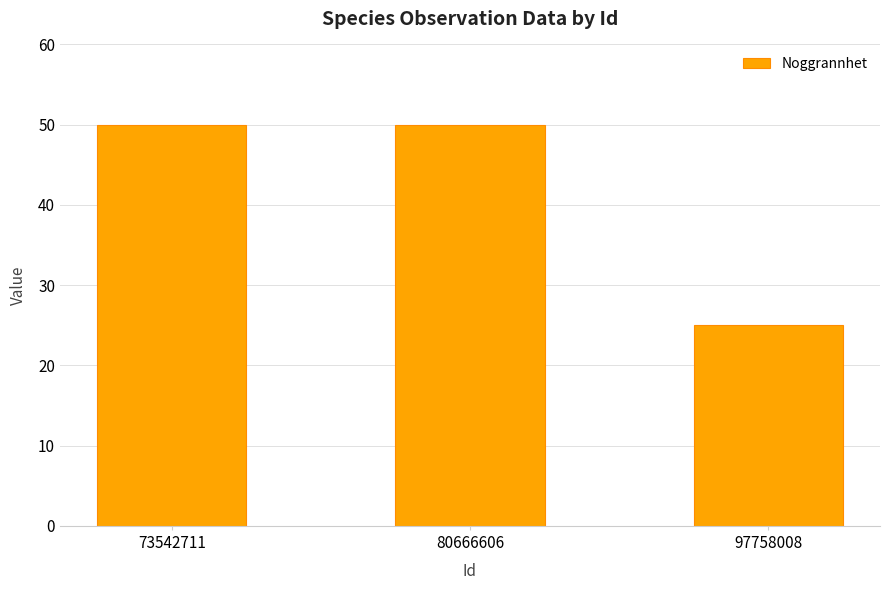

Which has a higher value, 97758008 or 73542711?

73542711